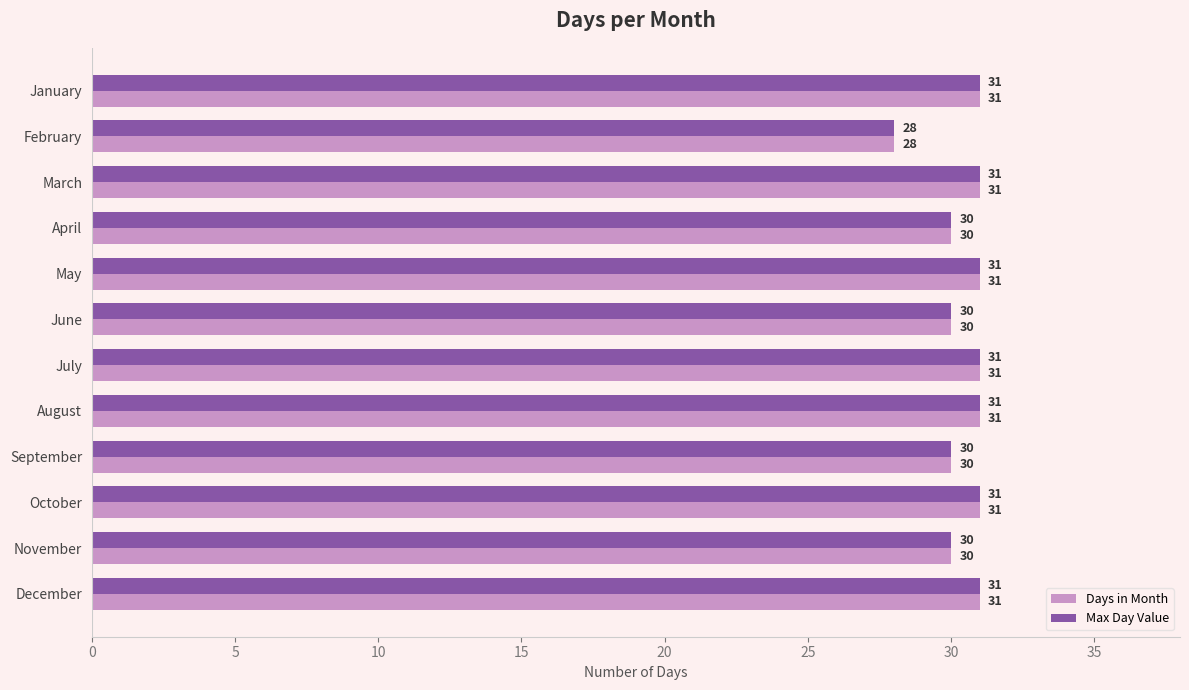

True or false: Days in Month has a value of 39 at February.

False